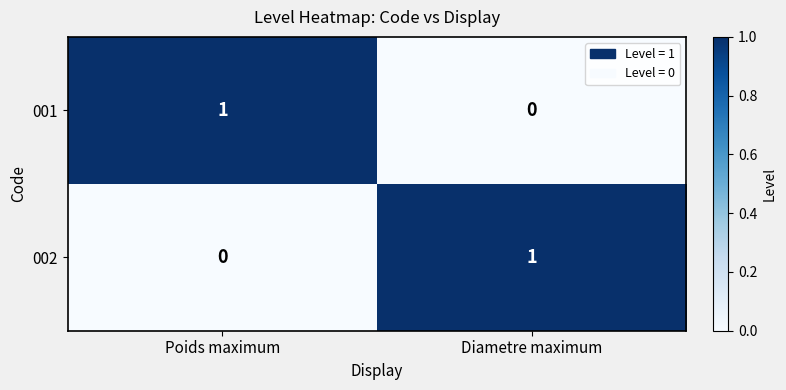

Where is 001 nearest to the value 0?

Diametre maximum